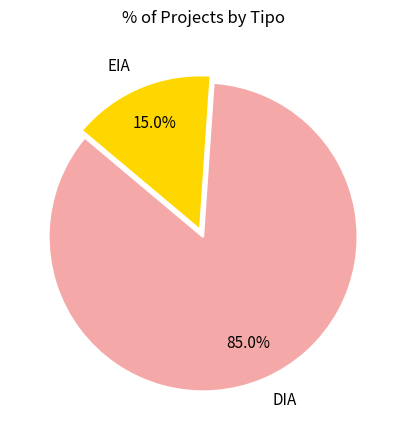

What is the ratio of the value at EIA to the value at DIA?

0.2